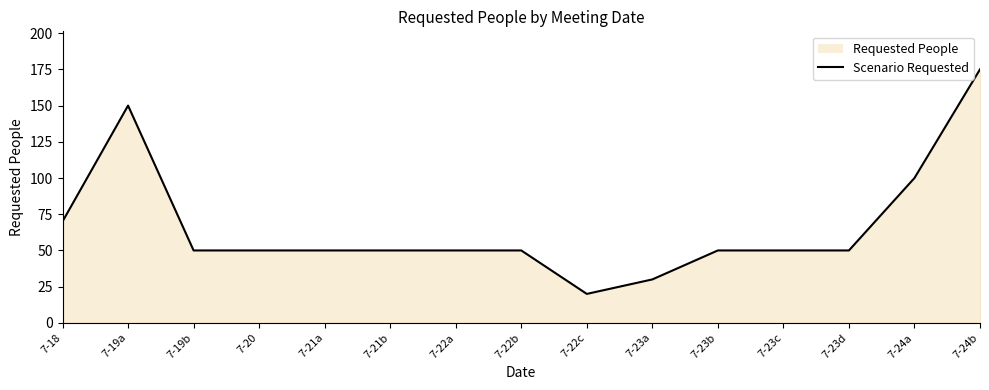

At which category does the chart reach its minimum across all series?

7-22c